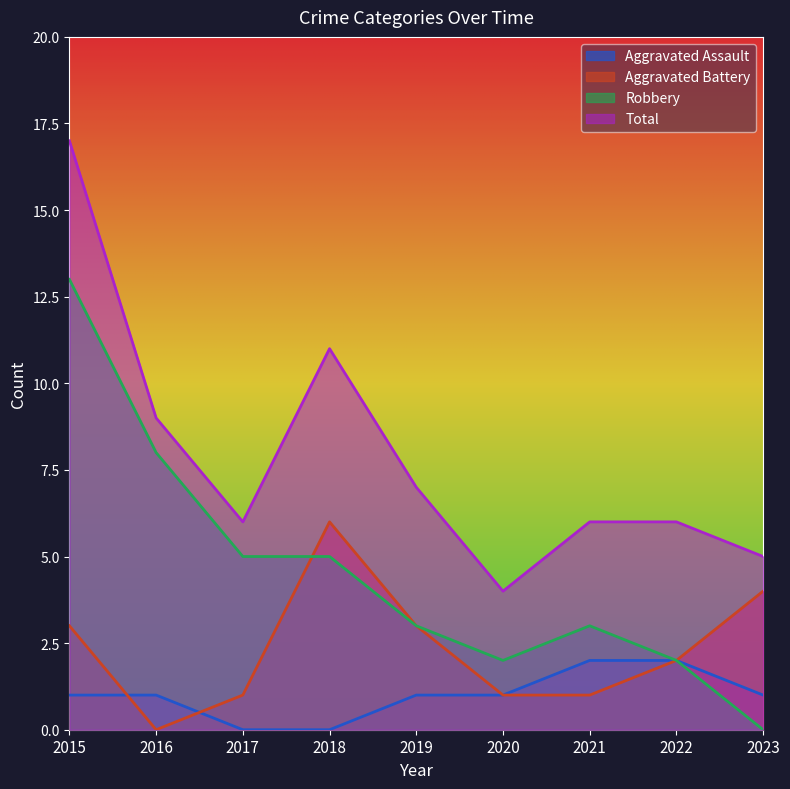

What are all the series names shown in the legend?

Aggravated Assault, Aggravated Battery, Robbery, Total